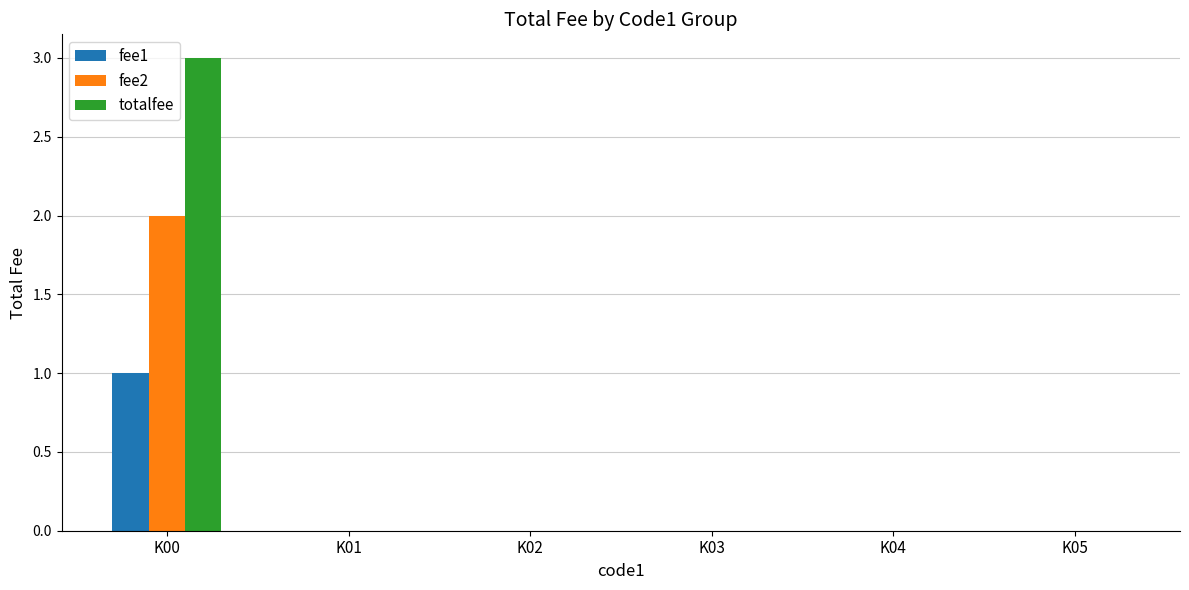

At which label does fee2 reach its peak?

K00